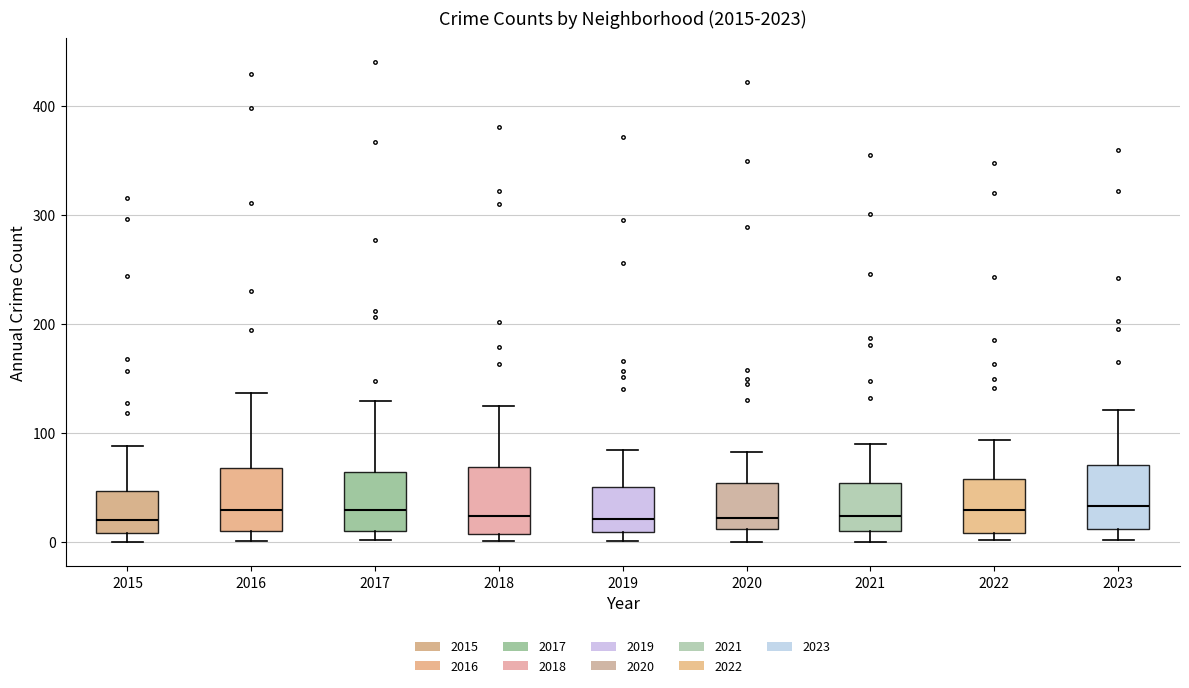

Reading left to right, read every box against the y-axis: the position of its median line, the range the box covers, and the ends of its whiskers. The values are not printed on the chart, so give them approximately, as read against the axis.

2015: median 20, box 10 to 50, whiskers 0 to 90
2016: median 30, box 10 to 70, whiskers 0 to 140
2017: median 30, box 10 to 60, whiskers 0 to 130
2018: median 20, box 10 to 70, whiskers 0 to 130
2019: median 20, box 10 to 50, whiskers 0 to 80
2020: median 20, box 10 to 50, whiskers 0 to 80
2021: median 20, box 10 to 50, whiskers 0 to 90
2022: median 30, box 10 to 60, whiskers 0 to 90
2023: median 30, box 10 to 70, whiskers 0 to 120